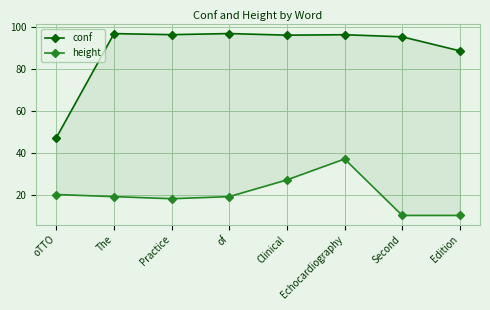

What is the average value of the height series?

20.0